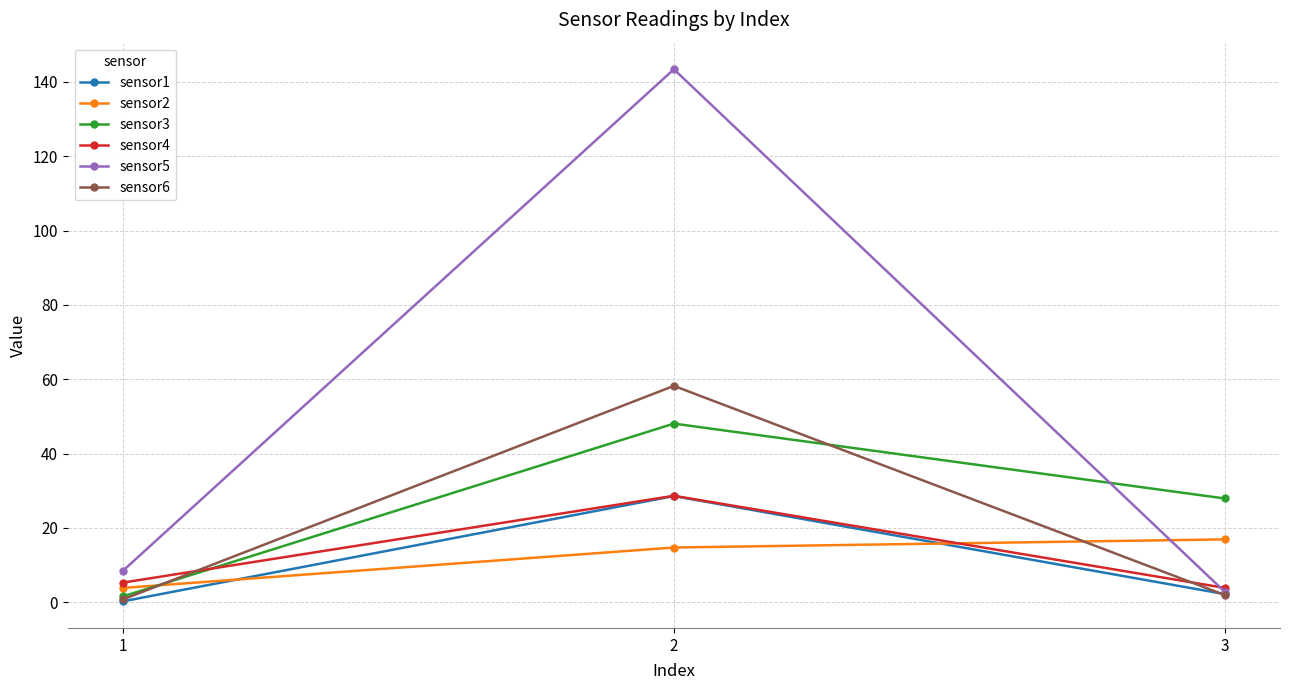

What is the approximate value of sensor3 at 1?

1.6